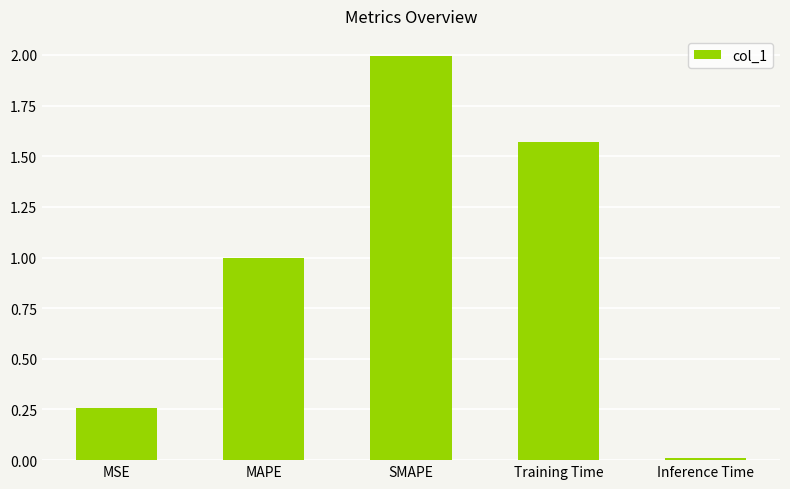

What is the sum of the values at Training Time and MAPE?

2.6